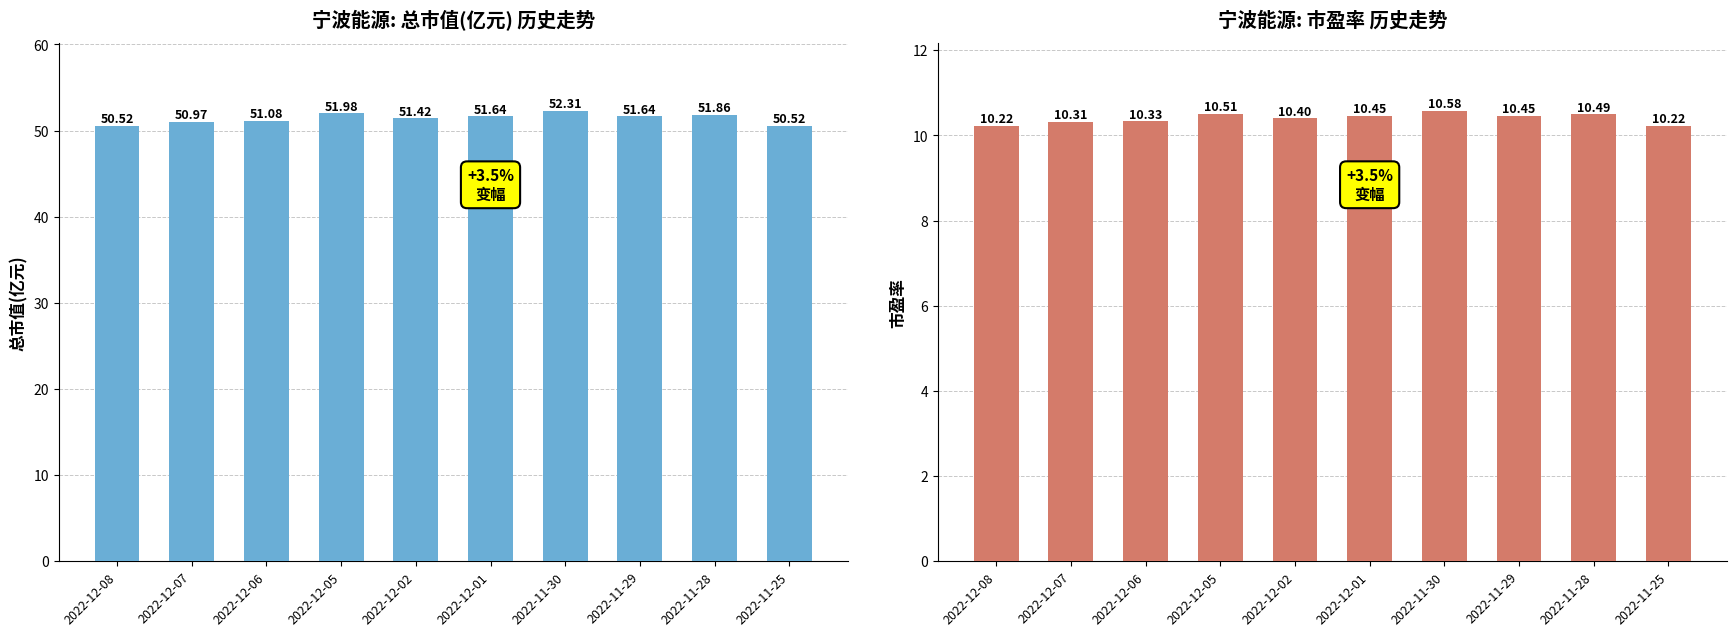

Which label corresponds to the smallest value in the chart?

2022-12-08